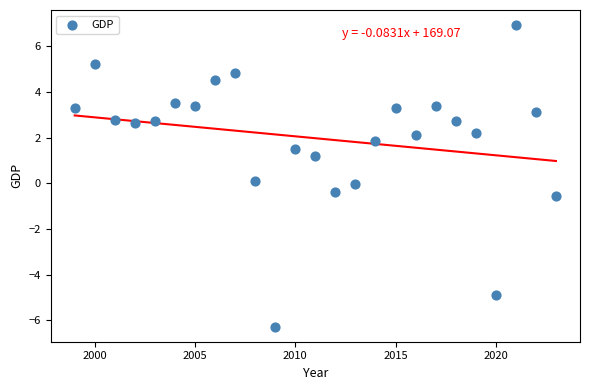

What is the range of Y values (max minus min)?

13.2